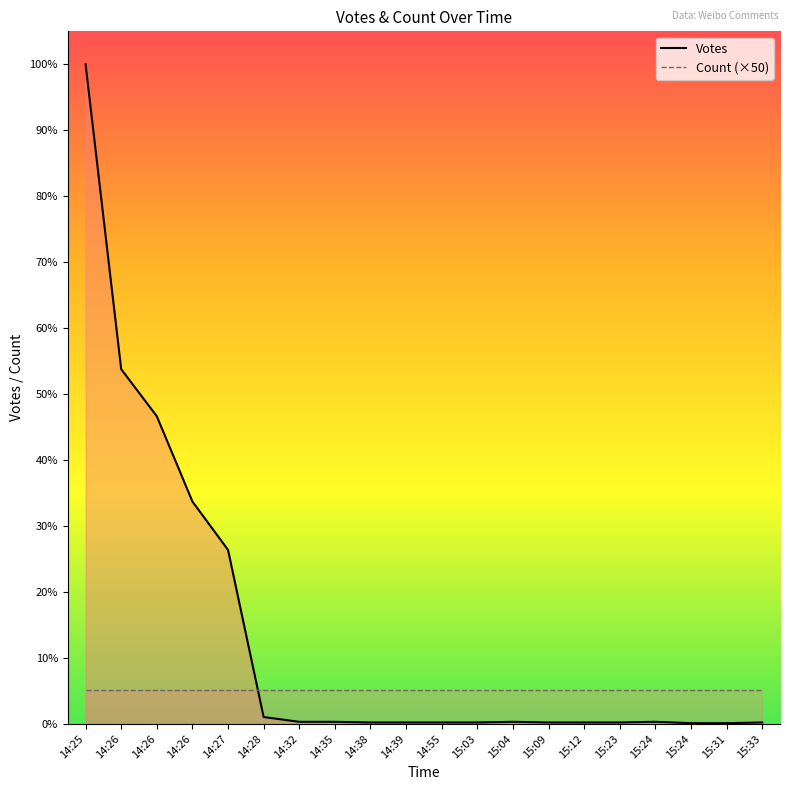

Rank the categories by value from highest to lowest.

14:25, 14:26, 14:26, 14:26, 14:27, 14:28, 14:32, 14:35, 15:04, 15:24, 14:38, 14:39, 14:55, 15:03, 15:09, 15:12, 15:23, 15:33, 15:24, 15:31